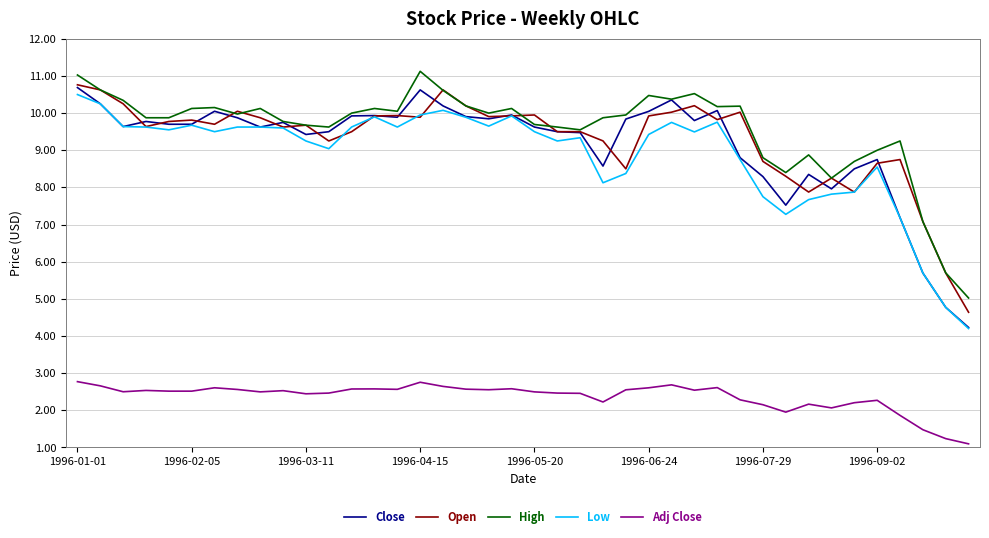

Which series has the widest spread of values?

Close